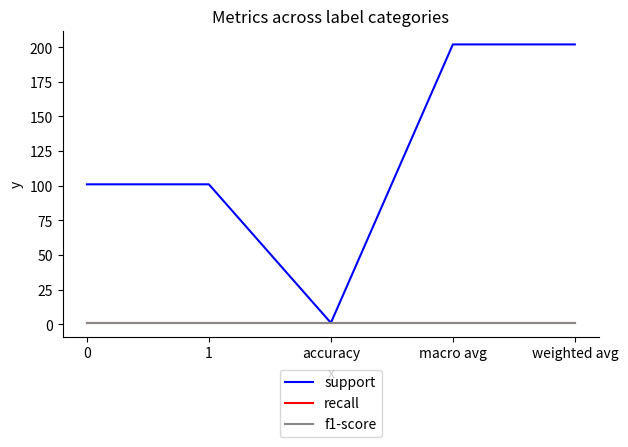

Is this an area chart (filled region under the line)?

No